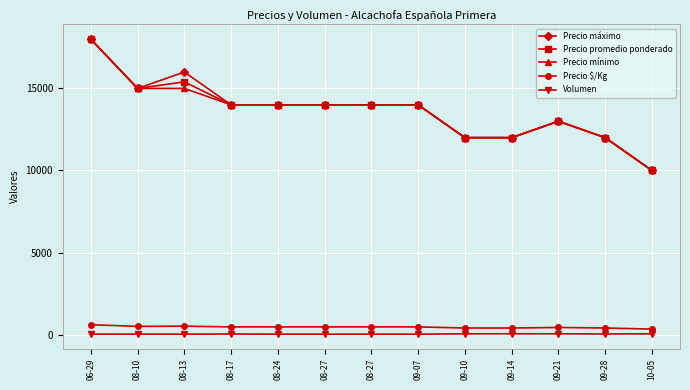

Is this an area chart (filled region under the line)?

No